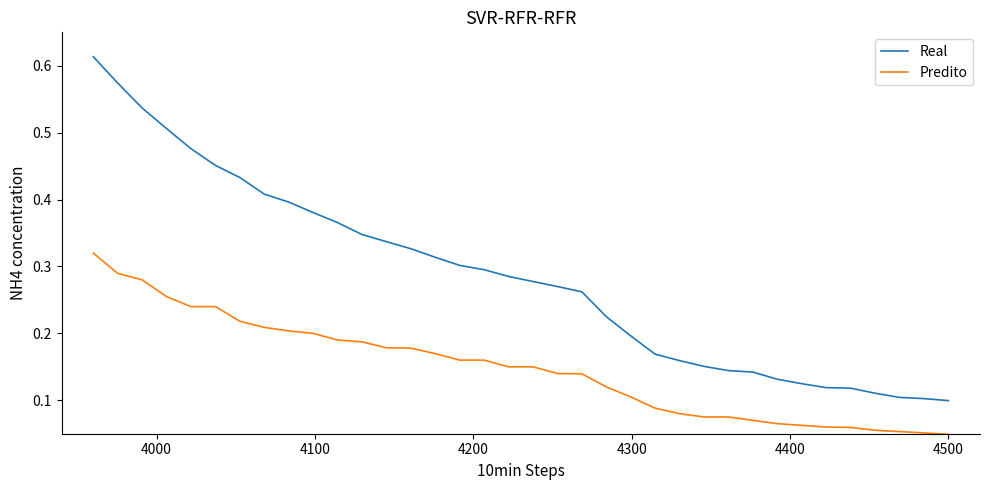

True or false: Predito and Real intersect in this chart.

False